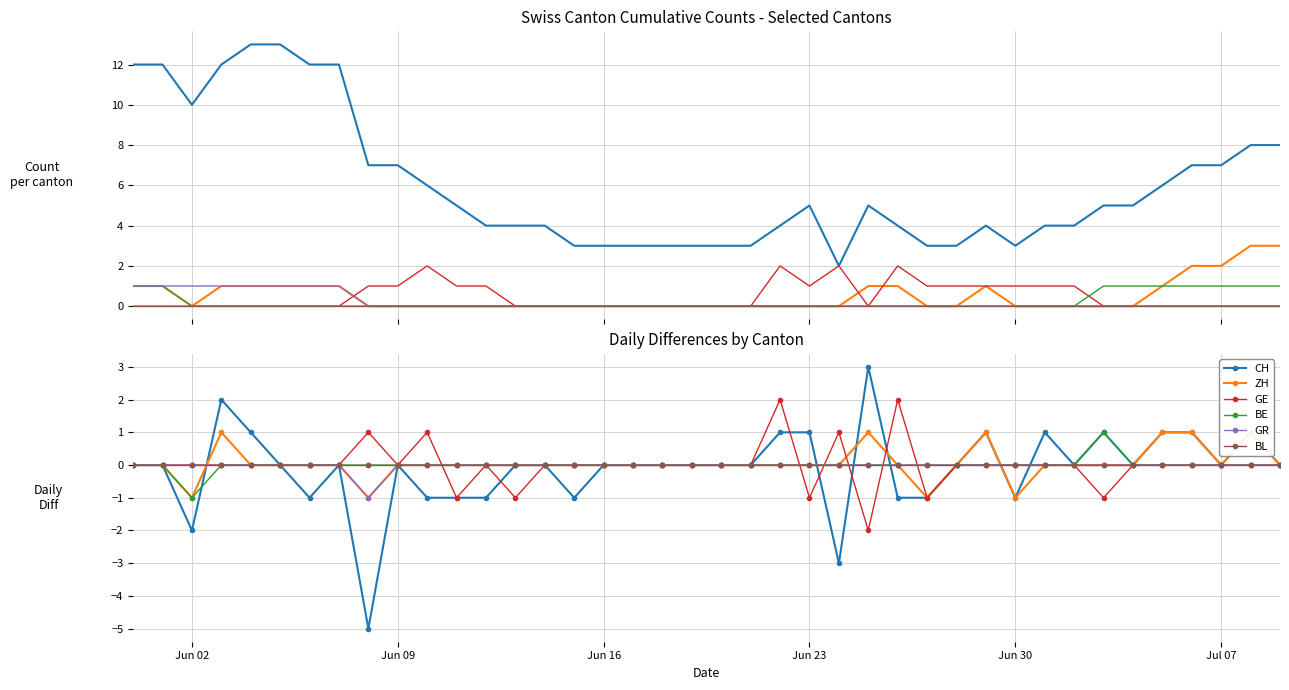

True or false: BL and ZH intersect in this chart.

True